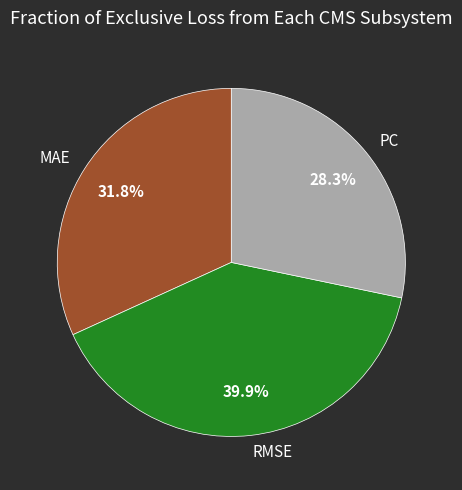

Is PC the majority of the pie?

No